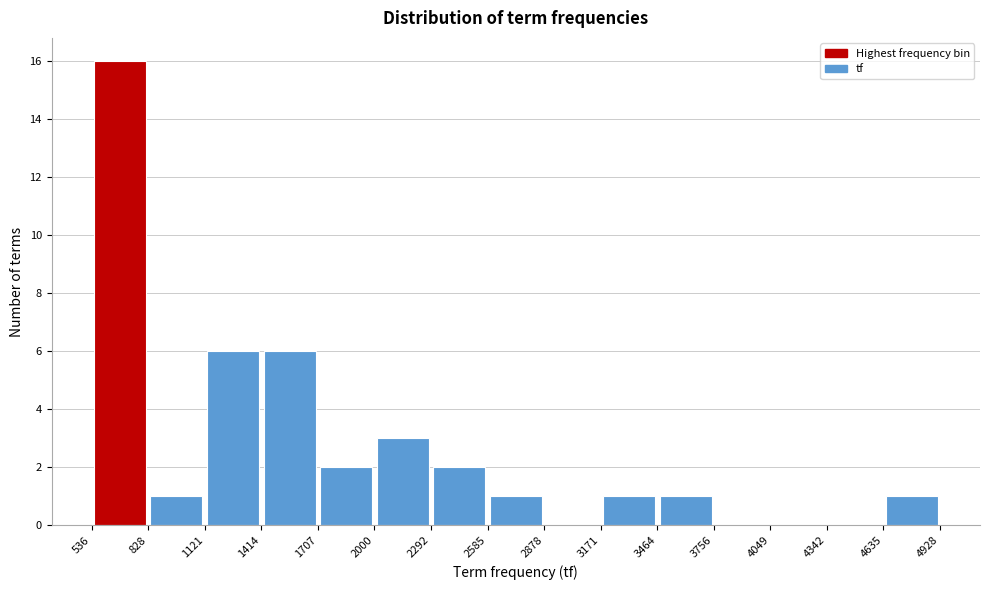

Over which range of the x-axis is the bar tallest?

536 to 828